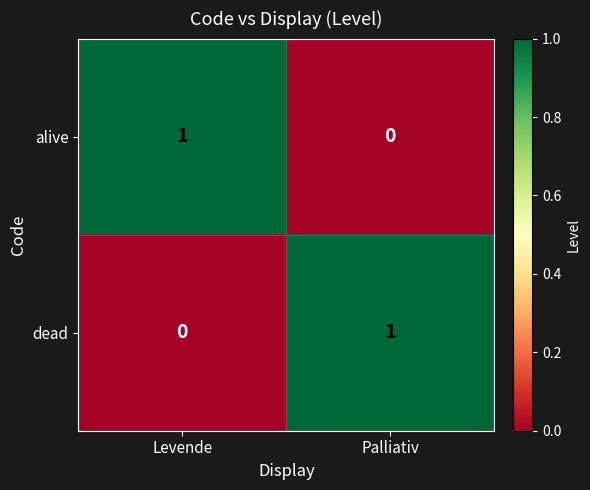

Which category has the lowest value in the alive series?

Palliativ